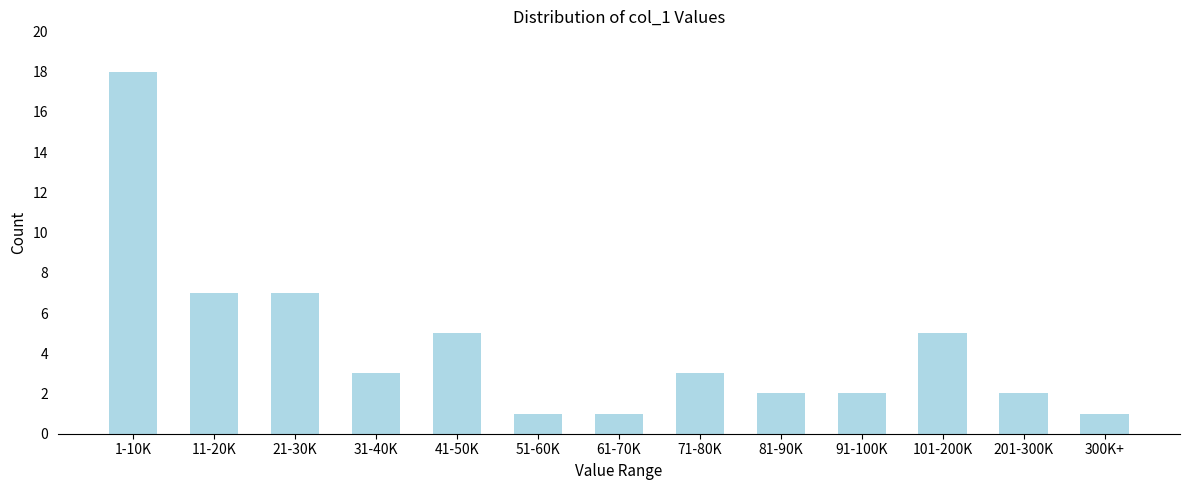

Reading left to right, what are all the values shown in this chart?

1-10K=18	11-20K=7	21-30K=7	31-40K=3	41-50K=5	51-60K=1	61-70K=1	71-80K=3	81-90K=2	91-100K=2	101-200K=5	201-300K=2	300K+=1